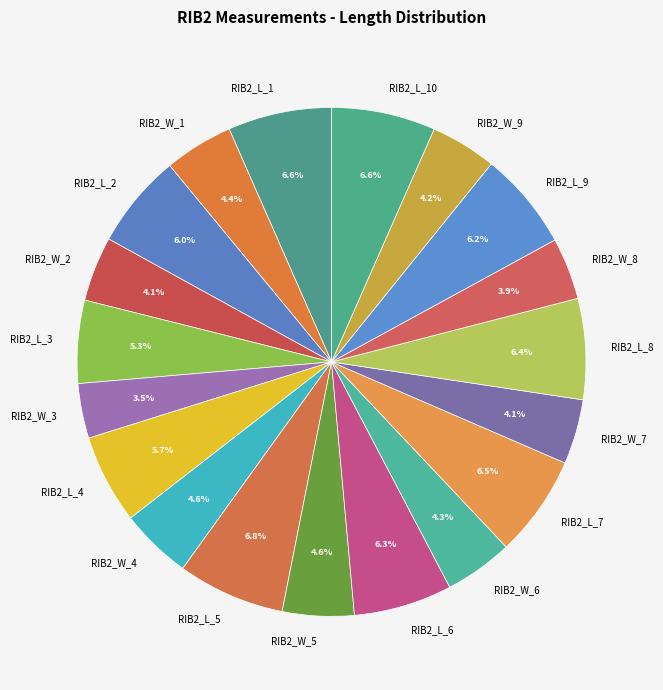

What is the ratio of the value at RIB2_W_8 to the value at RIB2_L_7?

0.6